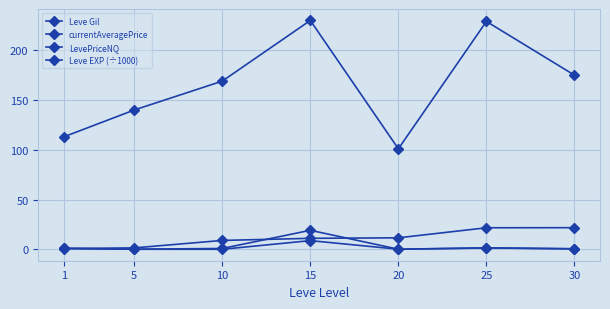

Reading right to left, list all the values displayed in this chart.

Leve Gil: 30=175.0	25=229.0	20=101.0	15=230.0	10=169.0	5=140.0	1=113.0
currentAveragePrice: 30=0.6	25=1.4	20=0.1	15=19.1	10=0.8	5=0.1	1=0.9
LevePriceNQ: 30=0.4	25=1.4	20=0.1	15=8.7	10=0.0	5=0.1	1=0.9
Leve EXP (÷1000): 30=21.7	25=21.6	20=11.6	15=11.0	10=8.9	5=1.4	1=0.8